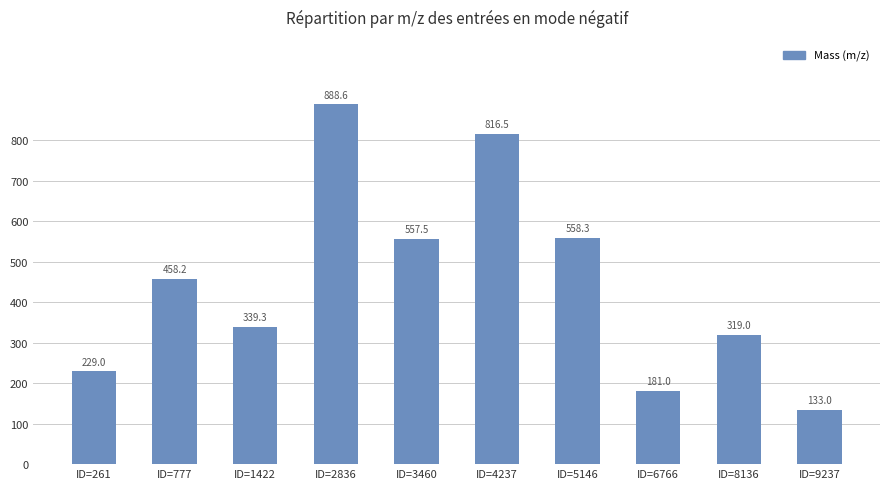

What is the value of the 2nd bar from the left?

458.2